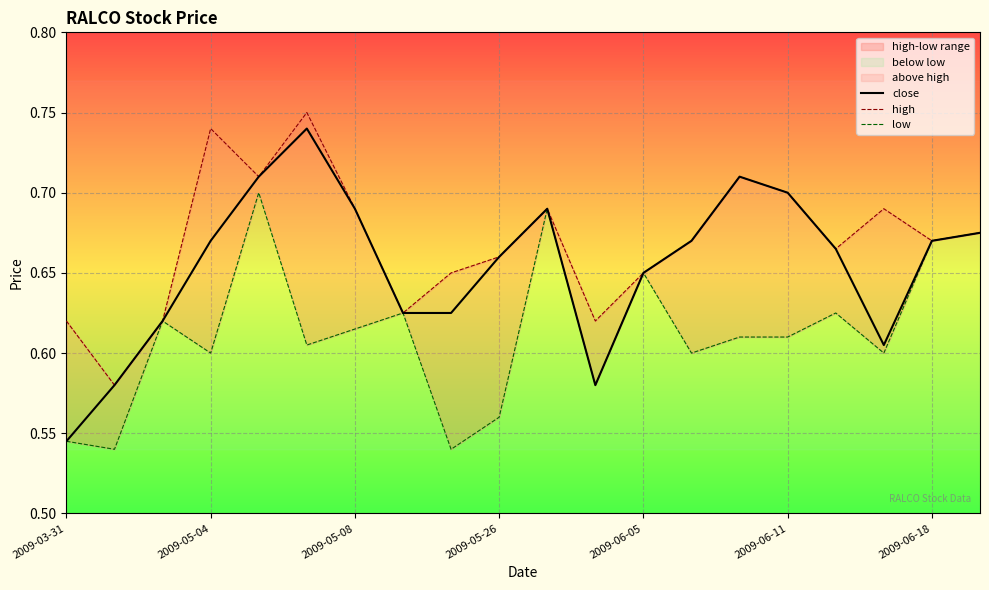

Reading right to left, list all the values displayed in this chart.

close: 0.7	0.7	0.6	0.7	0.7	0.7	0.7	0.7	0.6	0.7	0.7	0.6	0.6	0.7	0.7	0.7	0.7	0.6	0.6	0.5
high: 0.7	0.7	0.7	0.7	0.7	0.7	0.7	0.7	0.6	0.7	0.7	0.7	0.6	0.7	0.8	0.7	0.7	0.6	0.6	0.6
low: 0.7	0.7	0.6	0.6	0.6	0.6	0.6	0.7	0.6	0.7	0.6	0.5	0.6	0.6	0.6	0.7	0.6	0.6	0.5	0.5